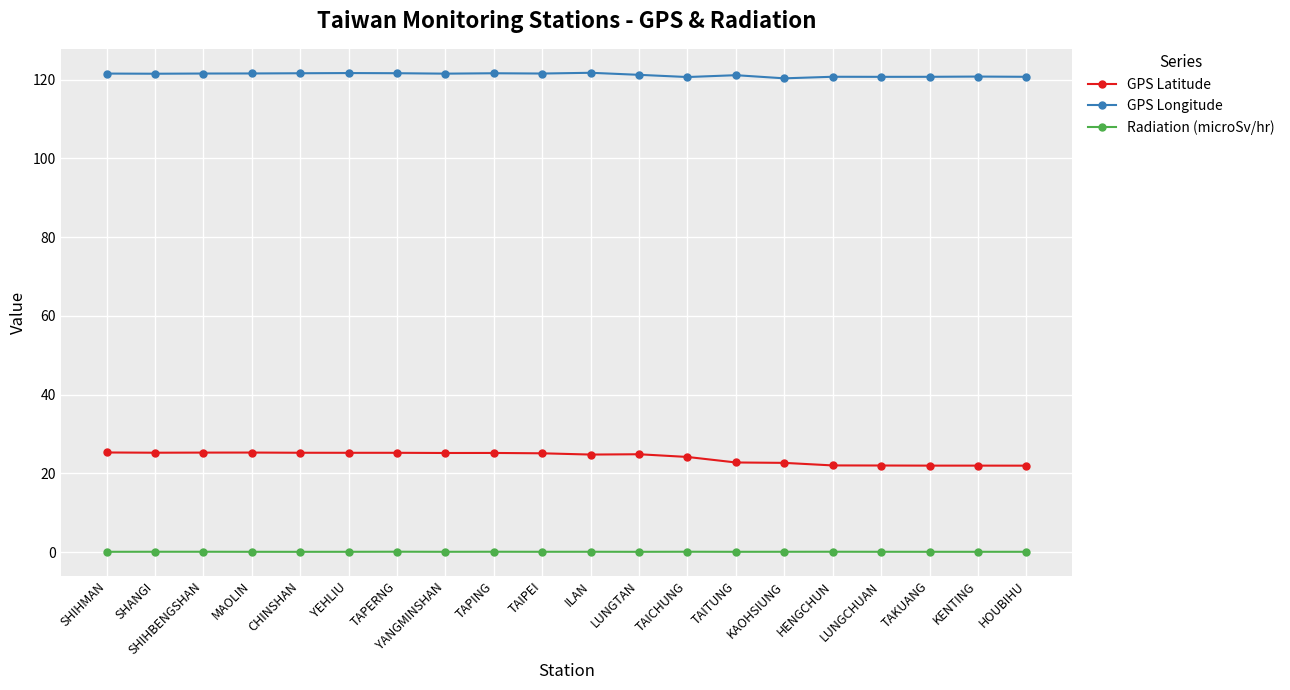

Rank the series by their maximum value, from highest to lowest.

GPS Longitude, GPS Latitude, Radiation (microSv/hr)